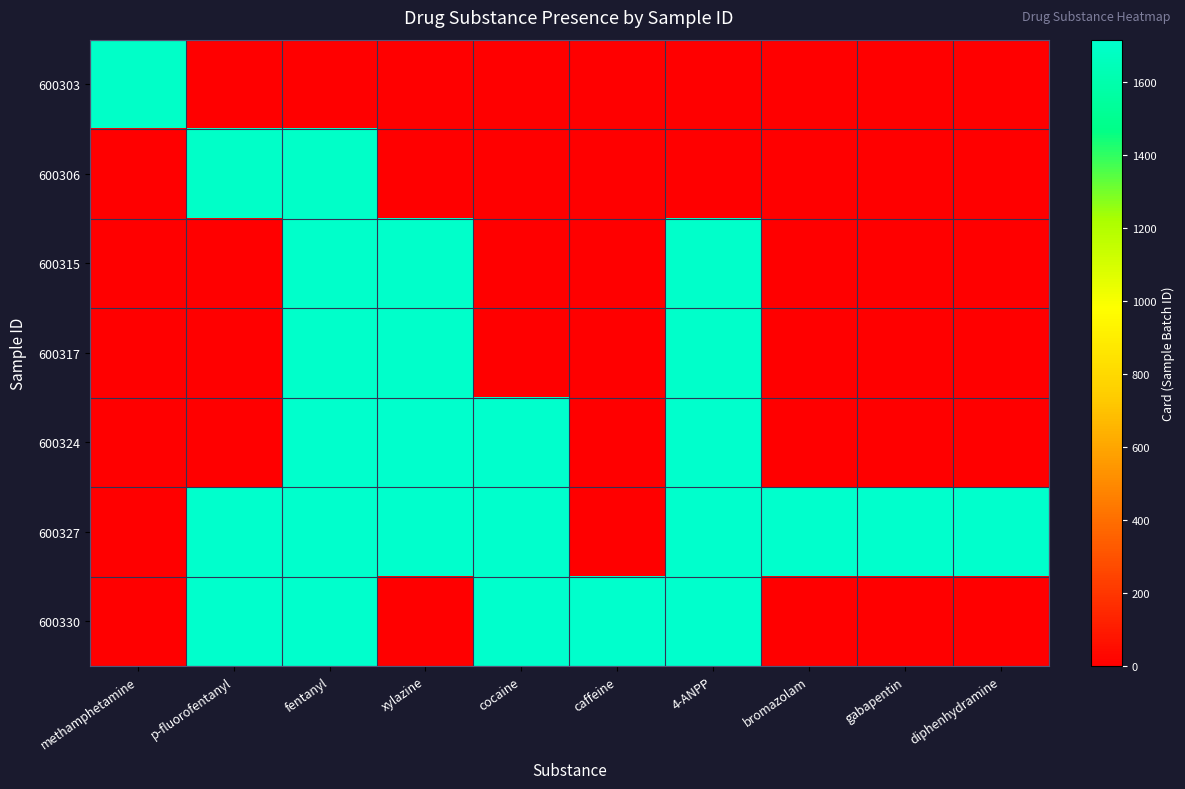

At which category is the sum across all series the highest?

fentanyl